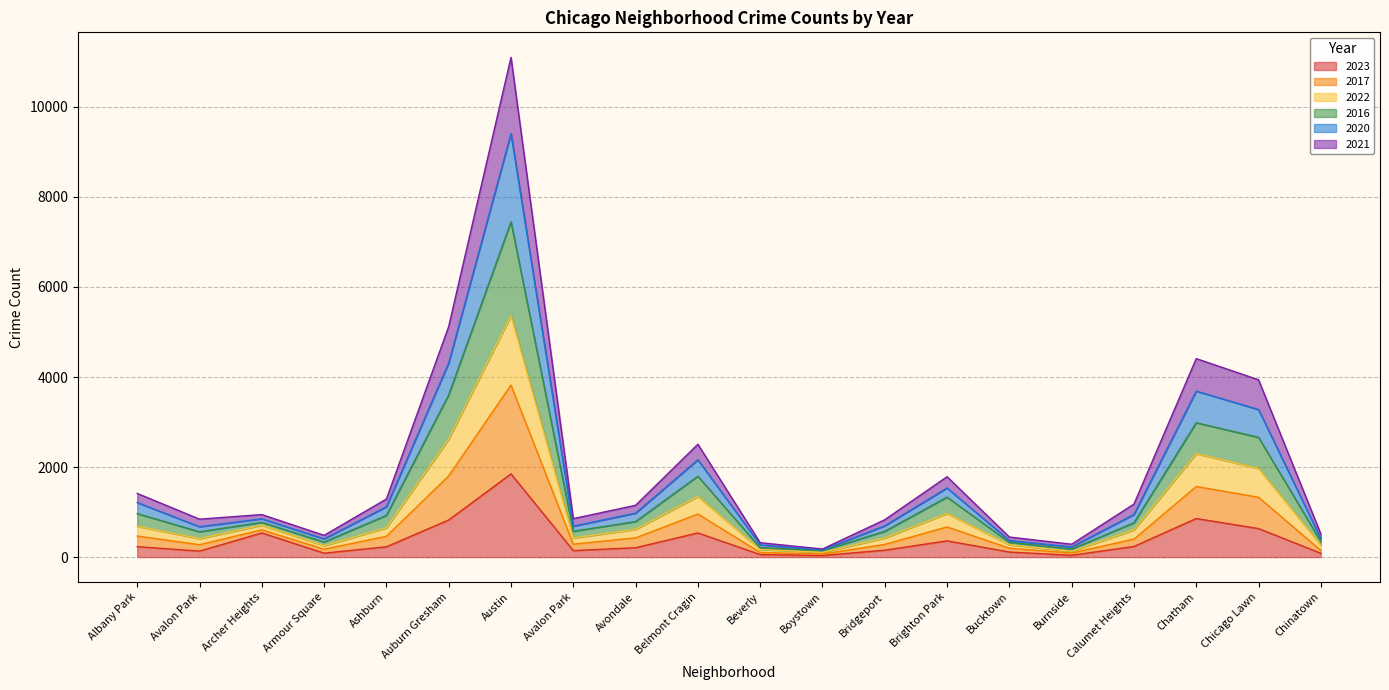

True or false: 2016 and 2022 cross at least once.

False